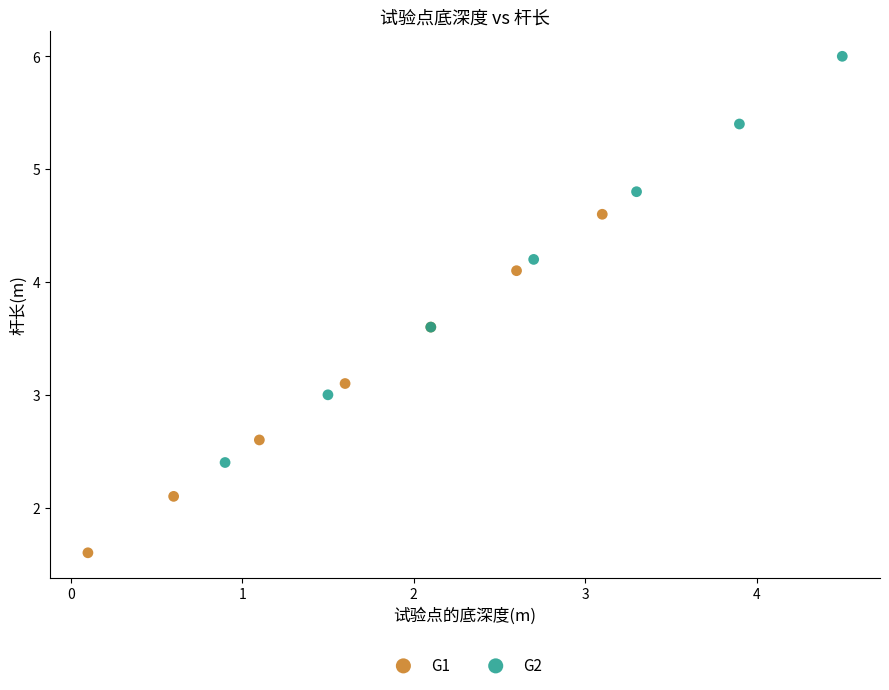

Which series has the widest spread of Y values?

G2